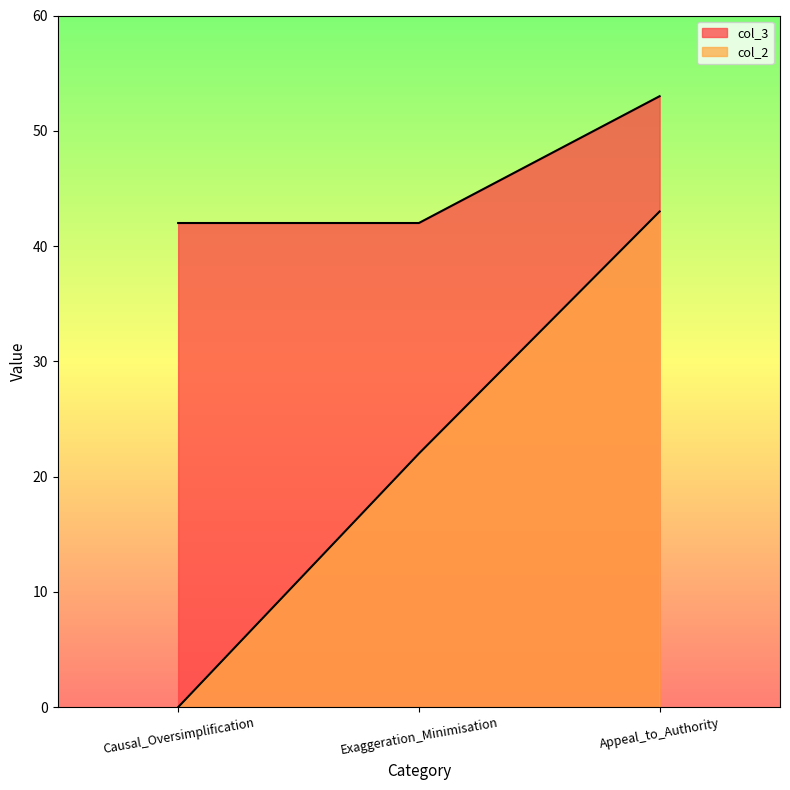

How many values in col_2 are above zero?

2